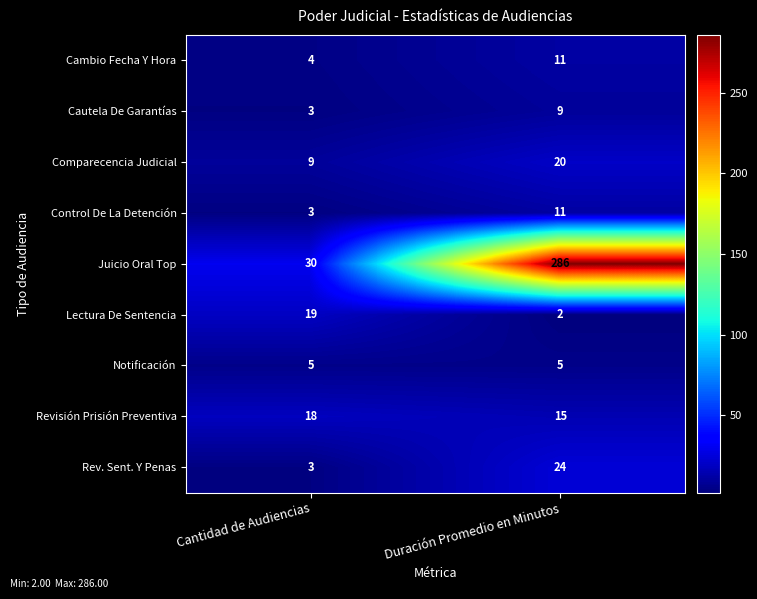

Rank the categories by Revisión Prisión Preventiva value from lowest to highest.

Duración Promedio en Minutos, Cantidad de Audiencias